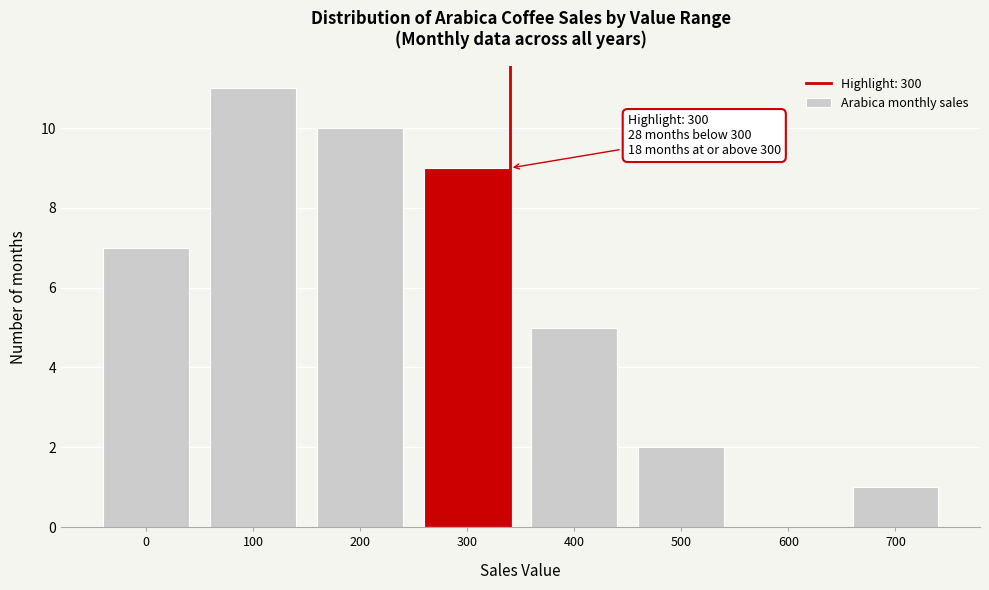

What is the approximate value at 200?

10